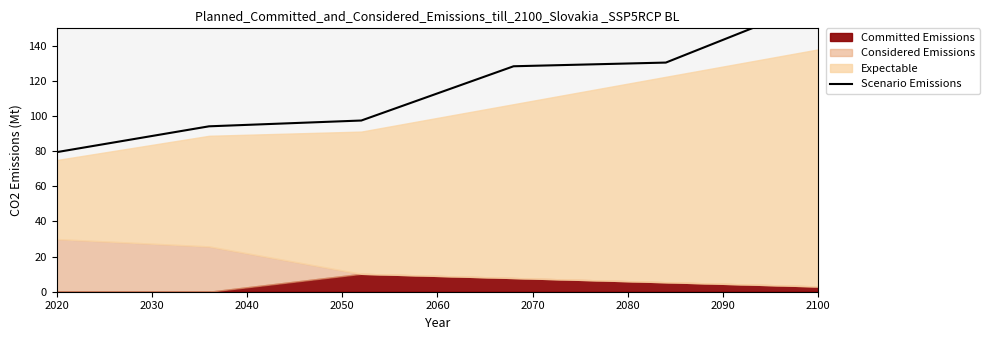

How many lines are shown in the chart?

1